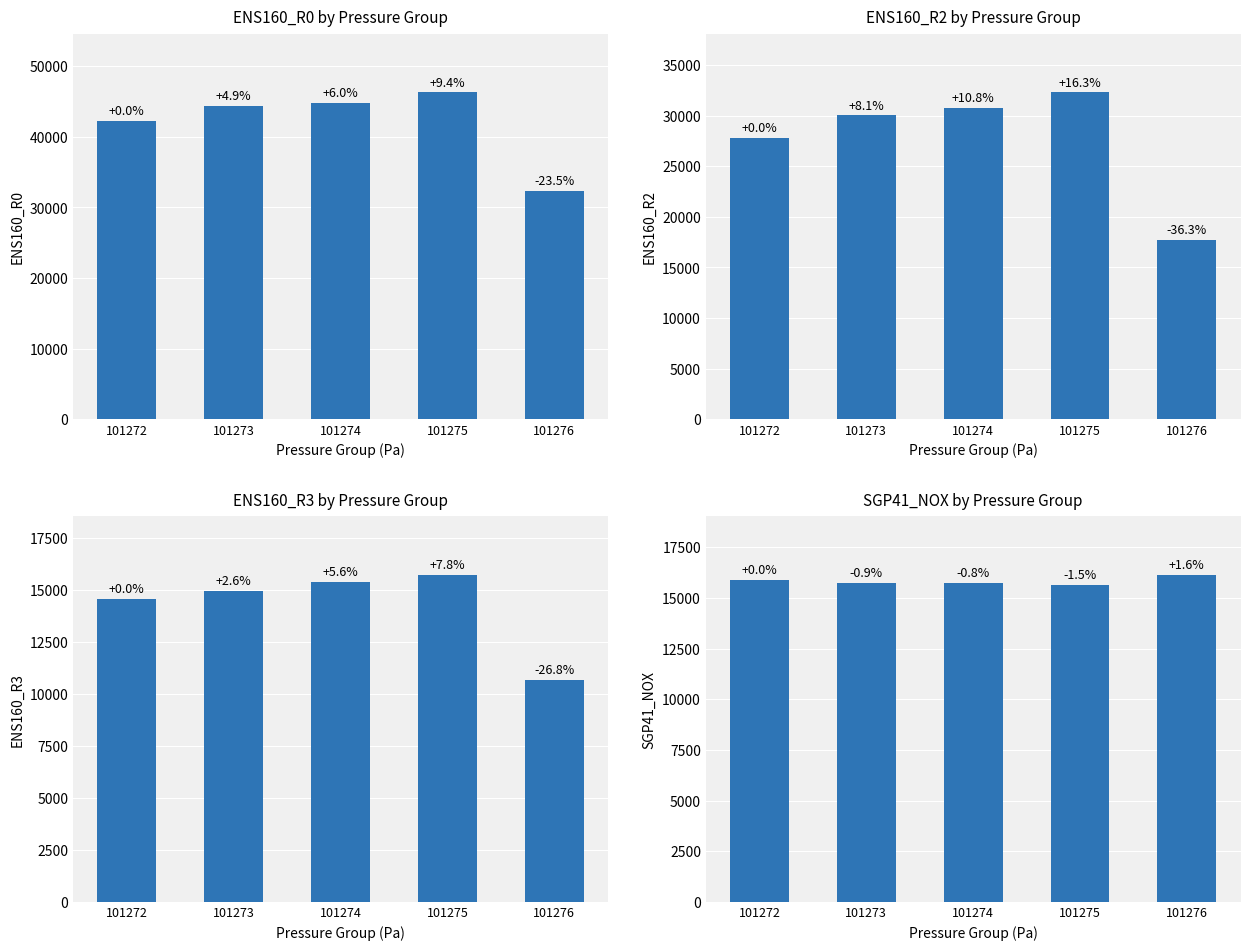

What is the difference between the ENS160_R0 values at 101274 and 101276?

12488